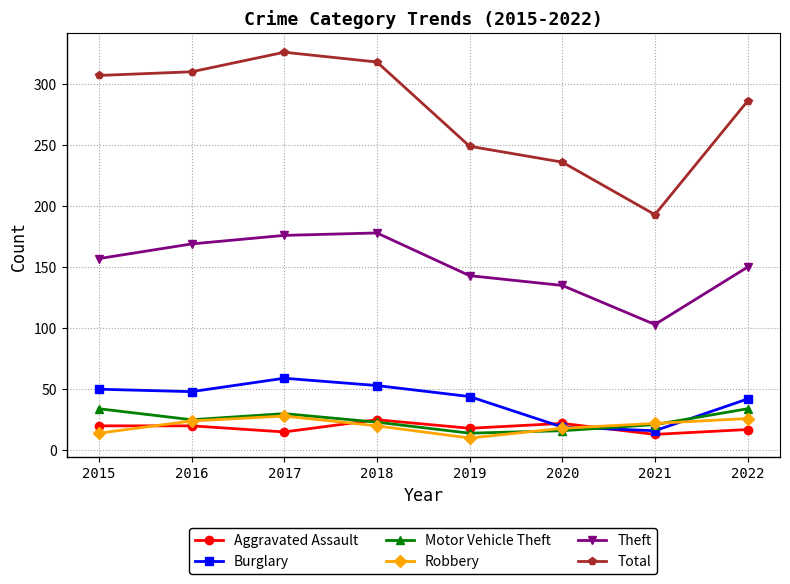

What is the difference between the highest and lowest values at 2020?

220